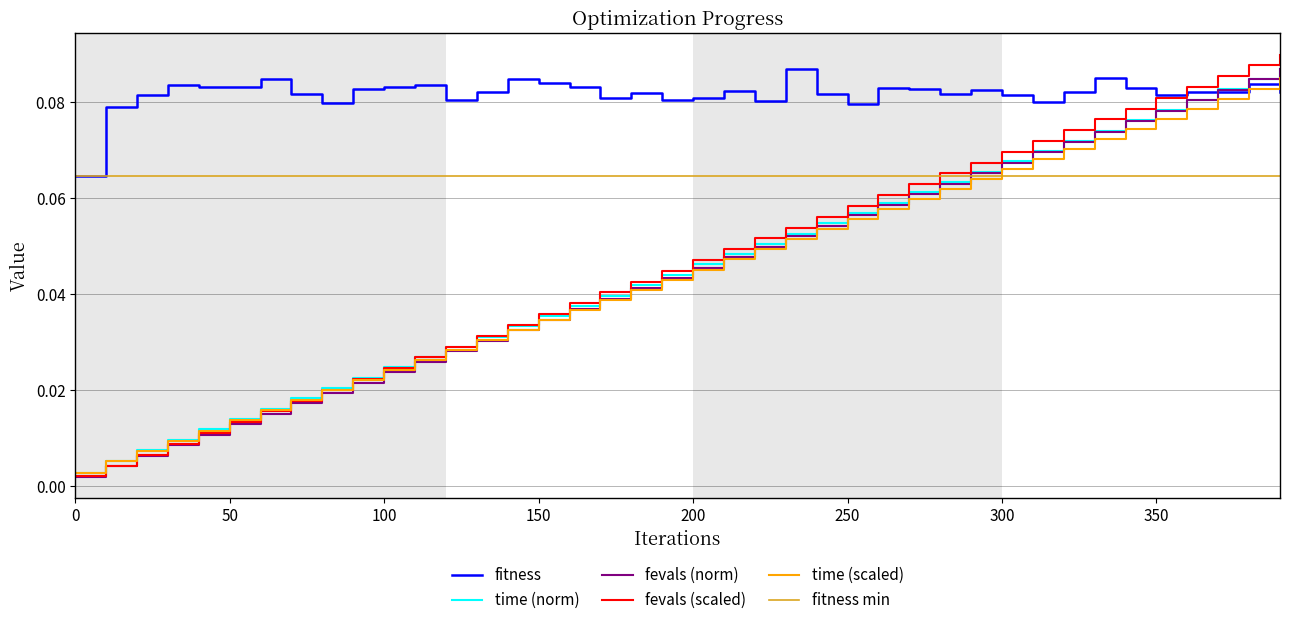

Which series has the largest range (max minus min)?

fevals (scaled)